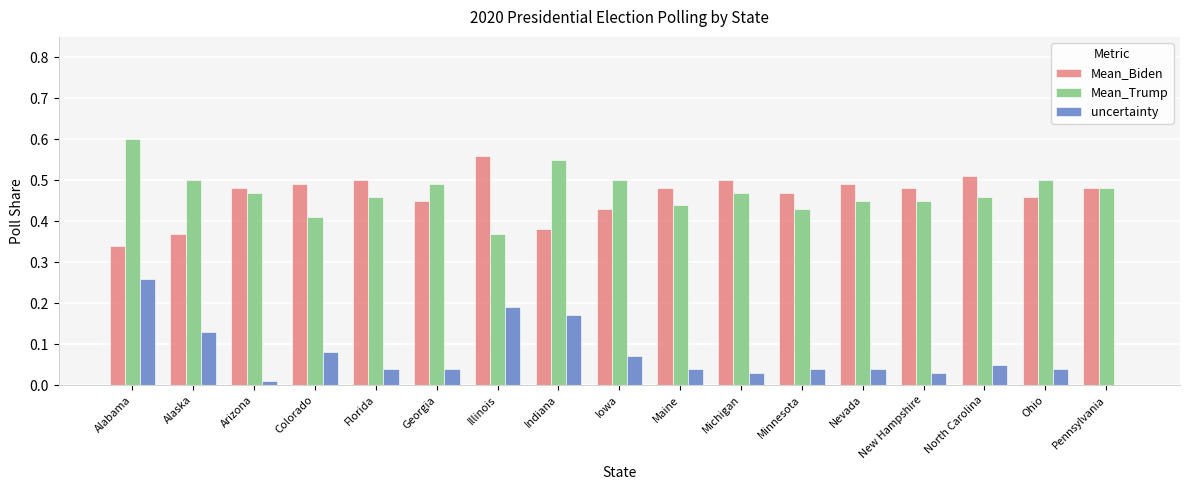

Which series has the largest range (max minus min)?

uncertainty